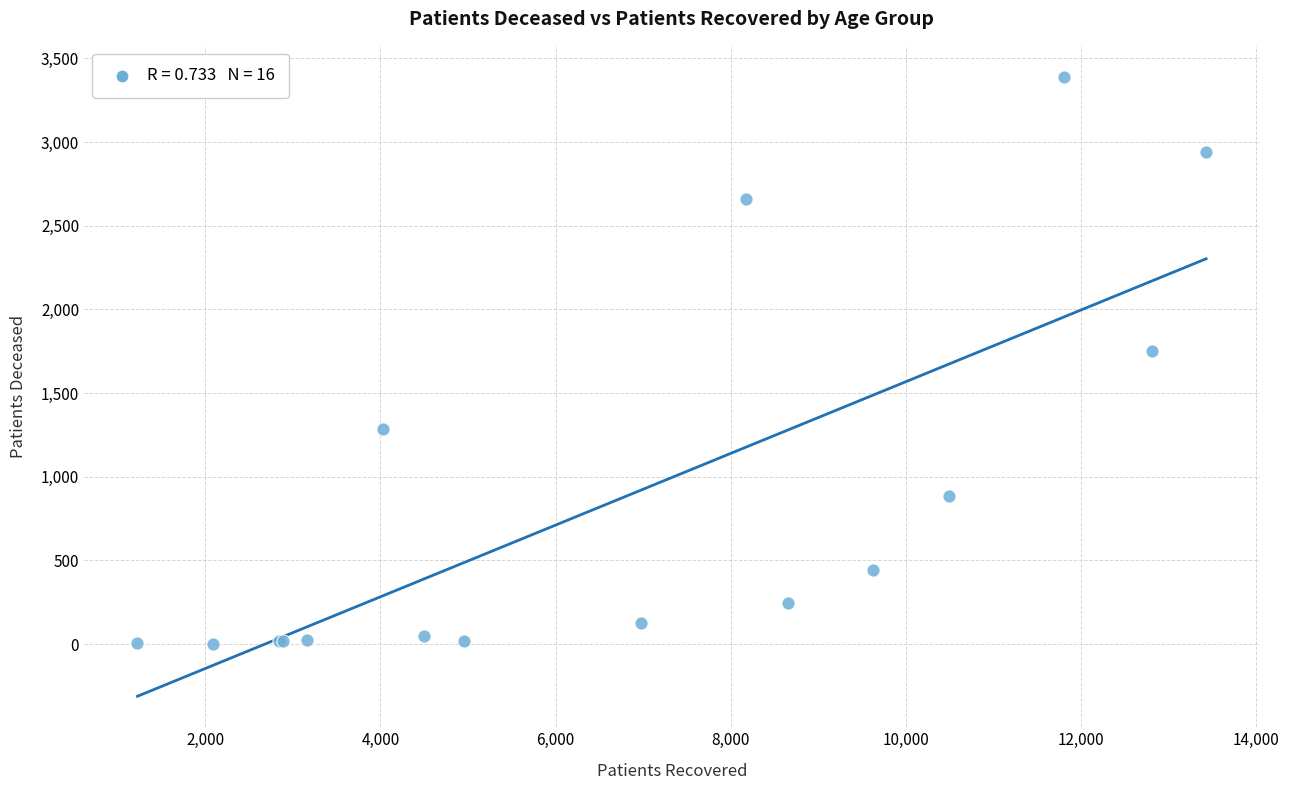

What Y value in the scatter plot is closest to 1696?

1751